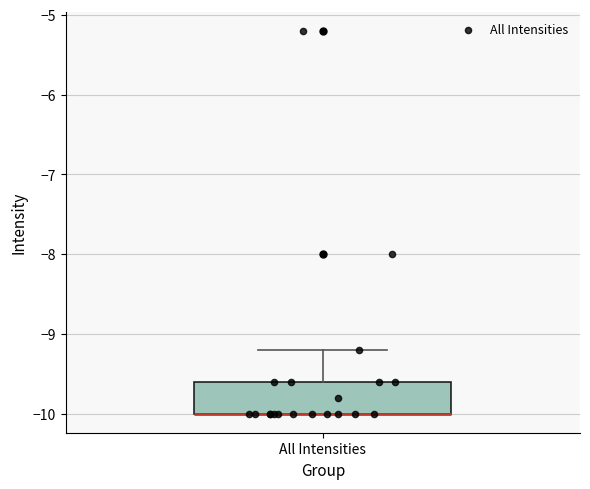

Transcribe this box plot: give where the median line is, the range the box spans, and where the two whiskers end, as read against the y-axis. The values are not printed on the chart, so give them approximately, as read against the axis.

median -10.0 (drawn on the box's lower edge), box -10.0 to -9.6, whiskers -10.0 to -9.2